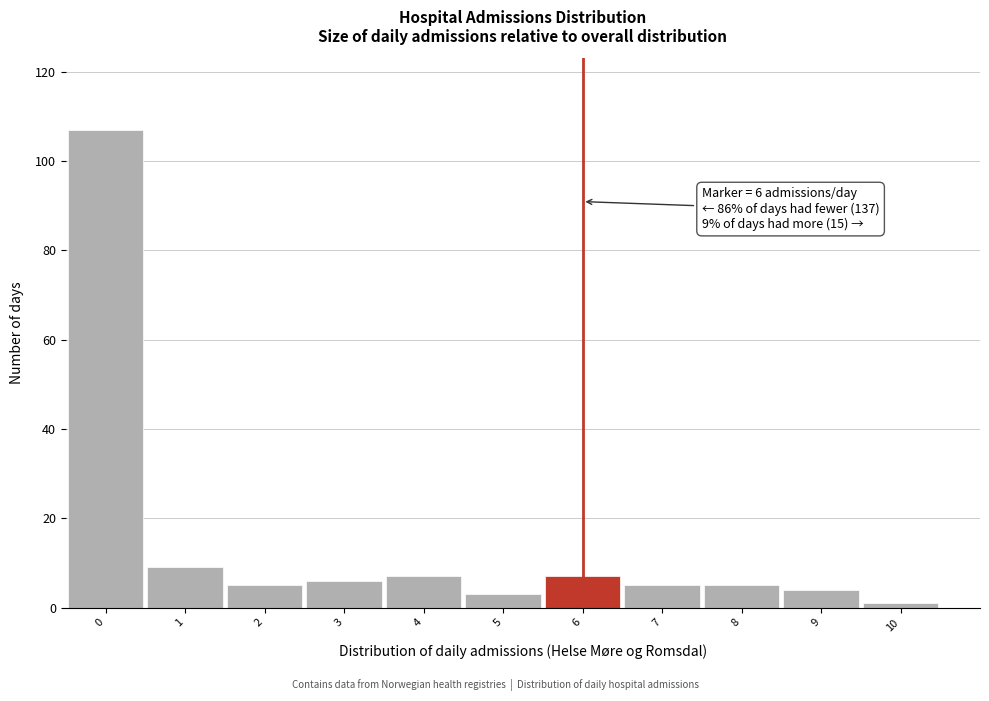

Over which range of the x-axis is the bar tallest?

-0.5 to 0.5